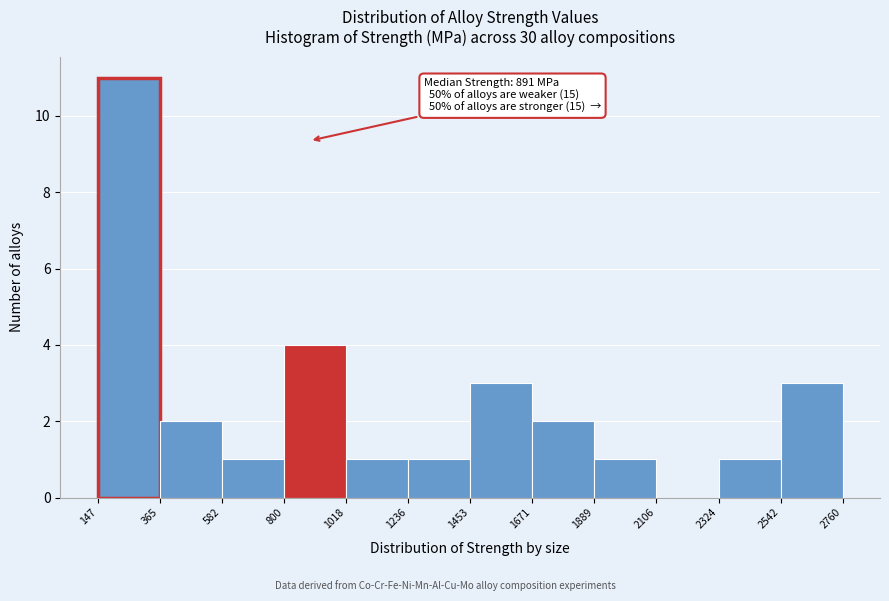

Which range on the x-axis has the tallest bar?

147 to 365